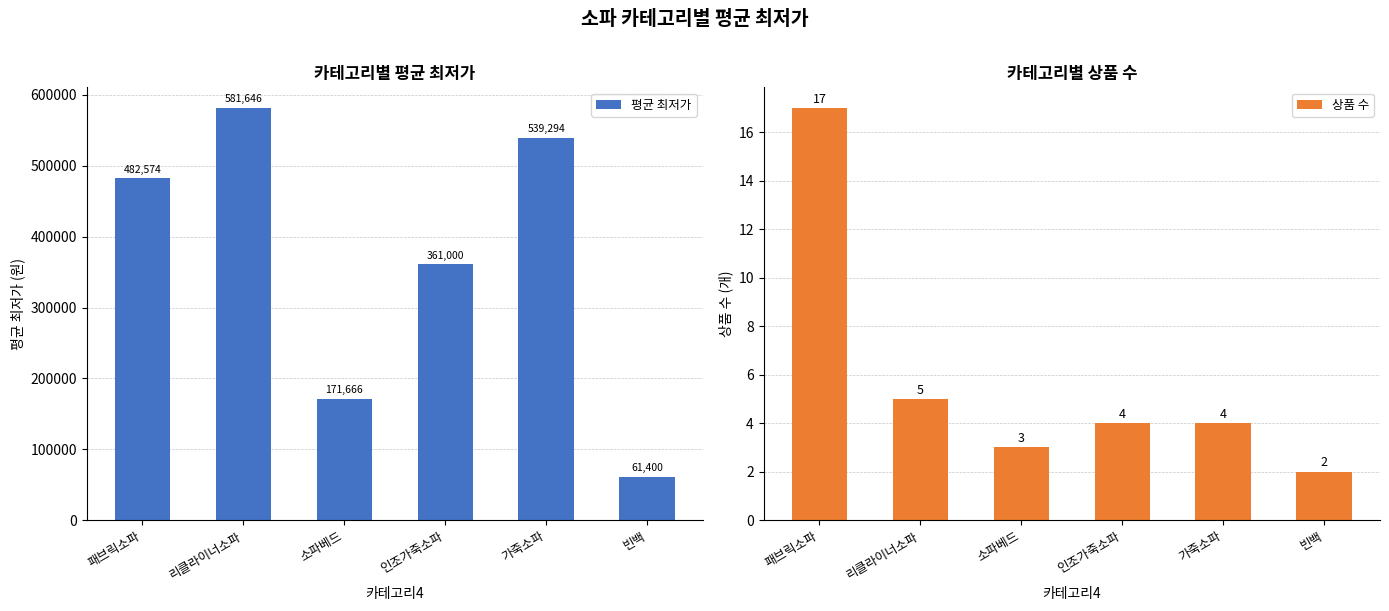

What is the difference between the 상품 수 values at 빈백 and 소파베드?

1